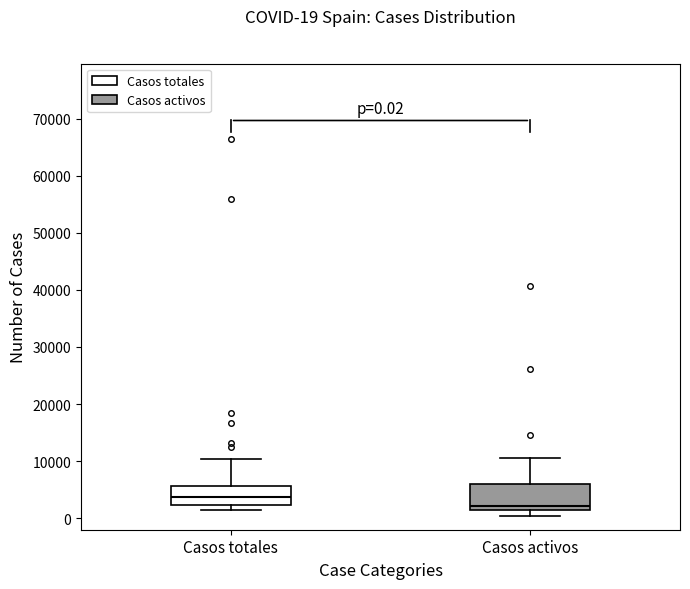

Which box's median line is the highest?

Casos totales